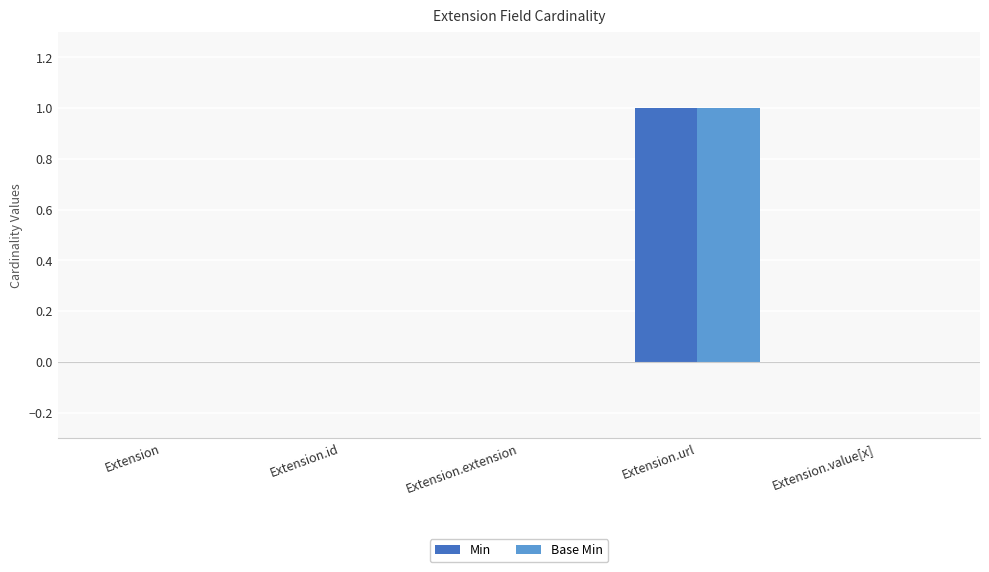

What is the greatest value displayed?

1